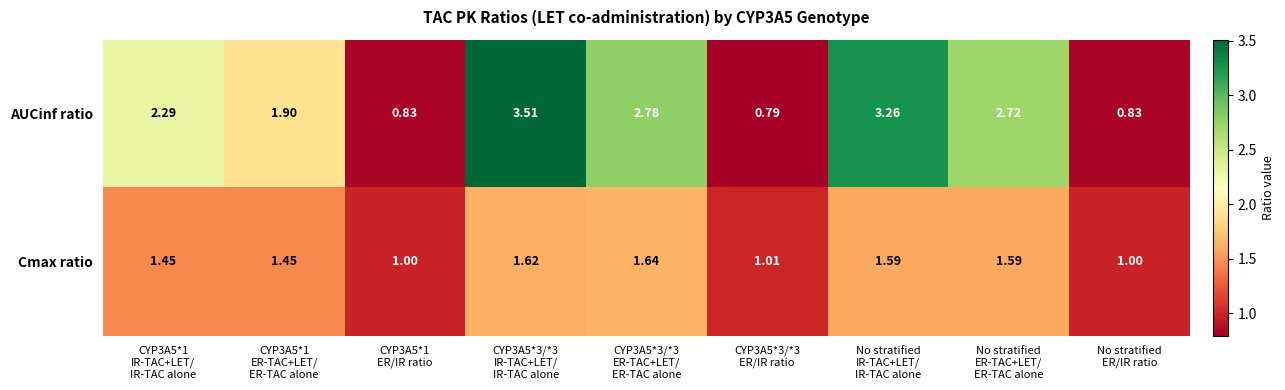

Which series has the largest total across all categories?

AUCinf ratio